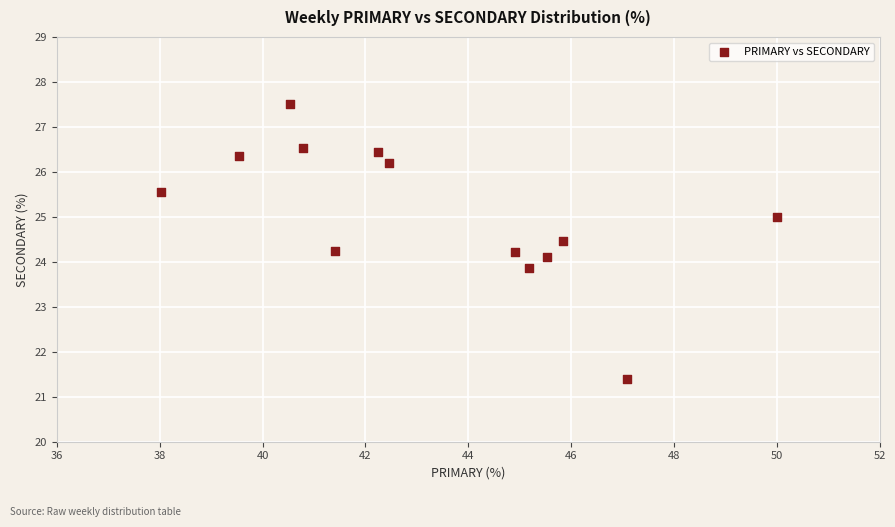

What is the range of X values (max minus min)?

12.0